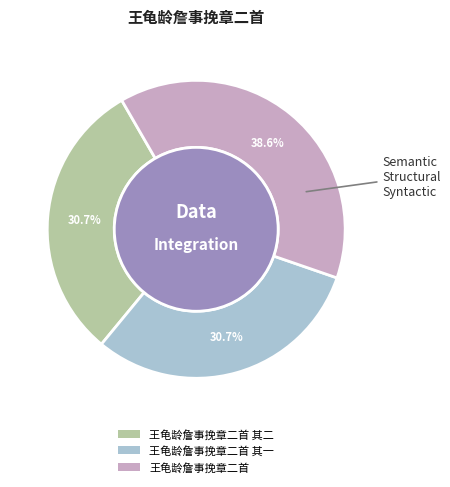

Does any single category account for the majority?

No